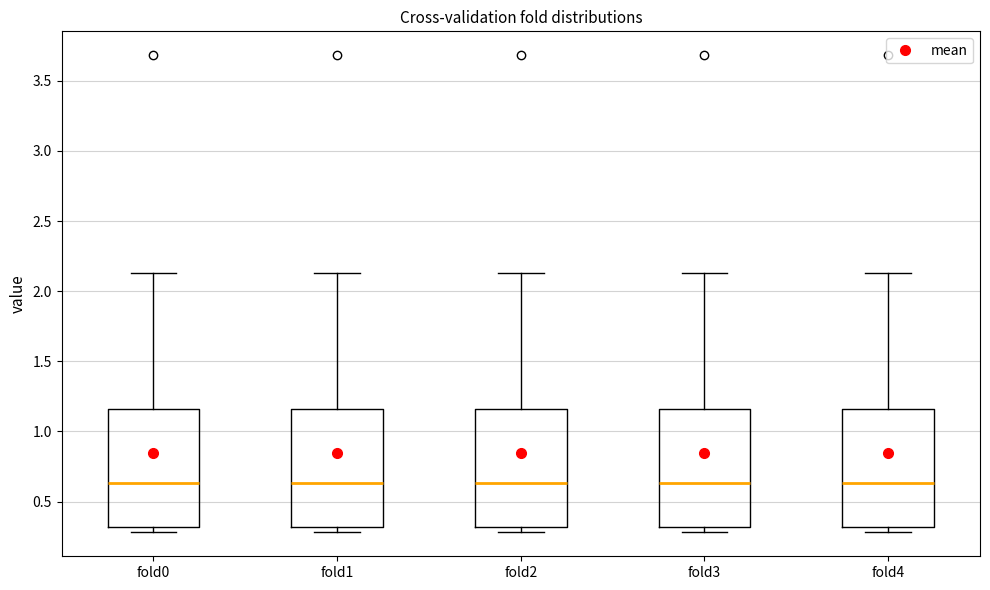

Reading left to right, transcribe this box plot: for each box, give where its median line is, the range the box spans, and where its two whiskers end, as read against the y-axis. The values are not printed on the chart, so give them approximately, as read against the axis.

fold0: median 0.65, box 0.30 to 1.15, whiskers 0.30 (just below the box's lower edge) to 2.15
fold1: median 0.65, box 0.30 to 1.15, whiskers 0.30 (just below the box's lower edge) to 2.15
fold2: median 0.65, box 0.30 to 1.15, whiskers 0.30 (just below the box's lower edge) to 2.15
fold3: median 0.65, box 0.30 to 1.15, whiskers 0.30 (just below the box's lower edge) to 2.15
fold4: median 0.65, box 0.30 to 1.15, whiskers 0.30 (just below the box's lower edge) to 2.15